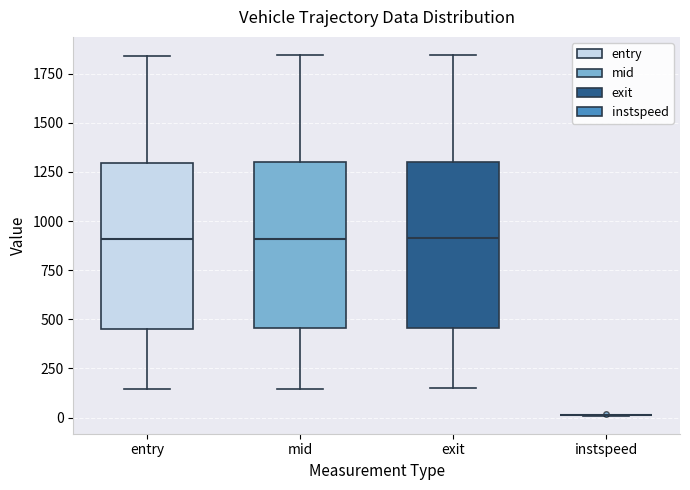

Reading left to right, read every box against the y-axis: the position of its median line, the range the box covers, and the ends of its whiskers. The values are not printed on the chart, so give them approximately, as read against the axis.

entry: median 900, box 450 to 1300, whiskers 150 to 1850
mid: median 900, box 450 to 1300, whiskers 150 to 1850
exit: median 900, box 450 to 1300, whiskers 150 to 1850
instspeed: box collapsed to a line at 0, whiskers 0 to 0